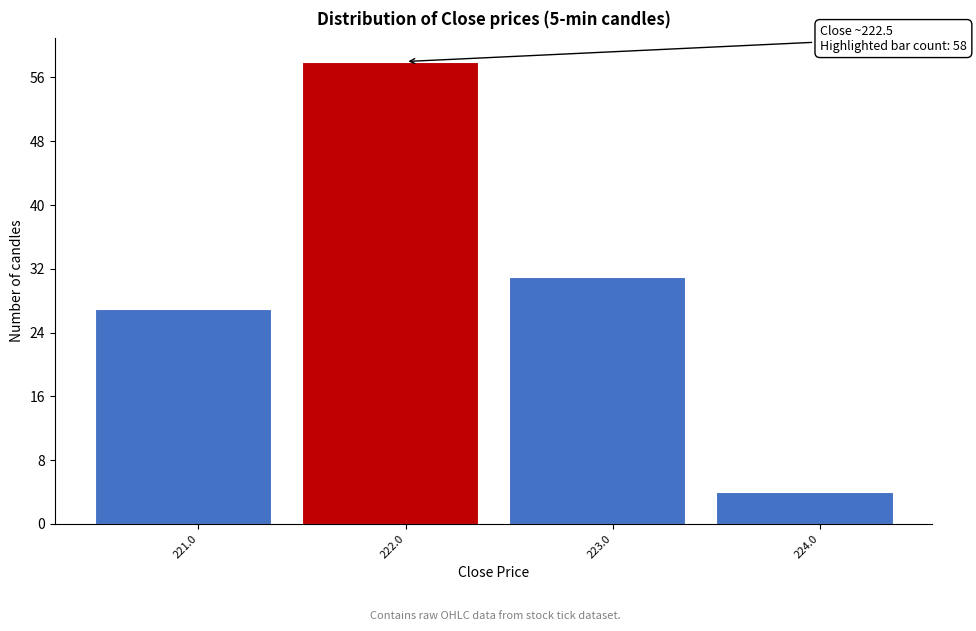

Reading left to right, transcribe all the data shown in this chart.

27	58	31	4